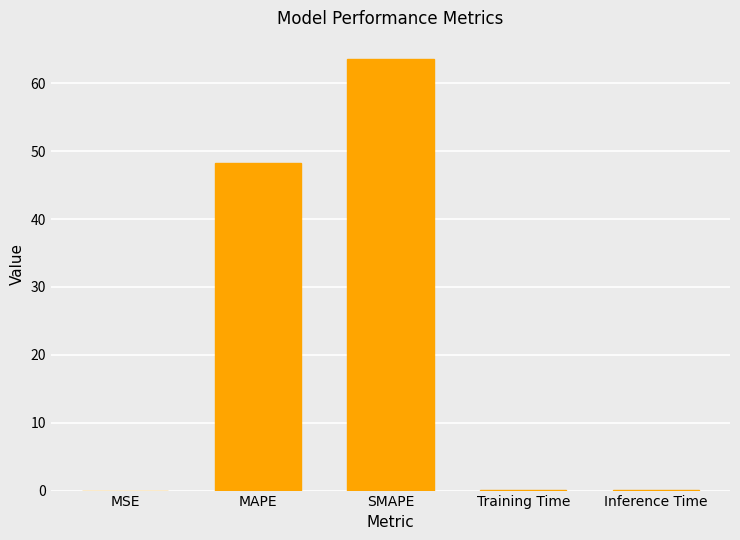

At which category does the chart reach its peak across all series?

SMAPE